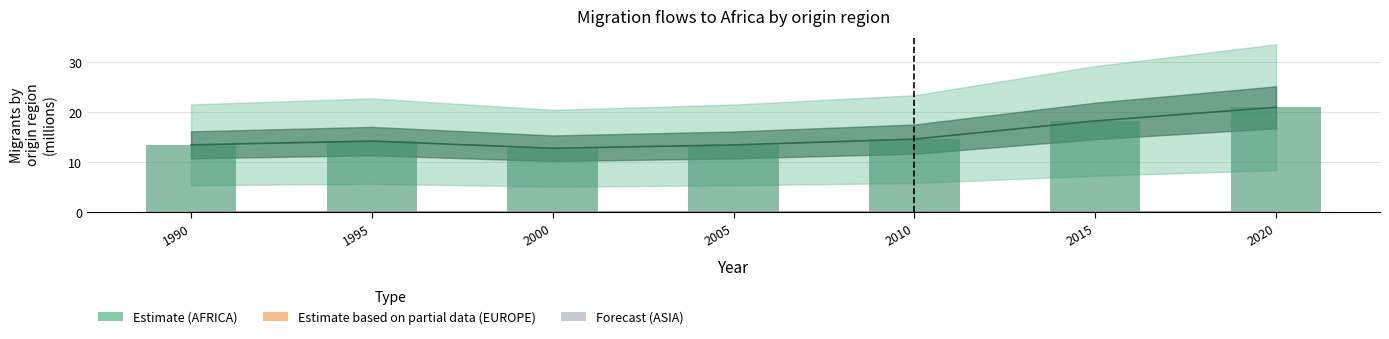

What is the sum of all values?

107.5